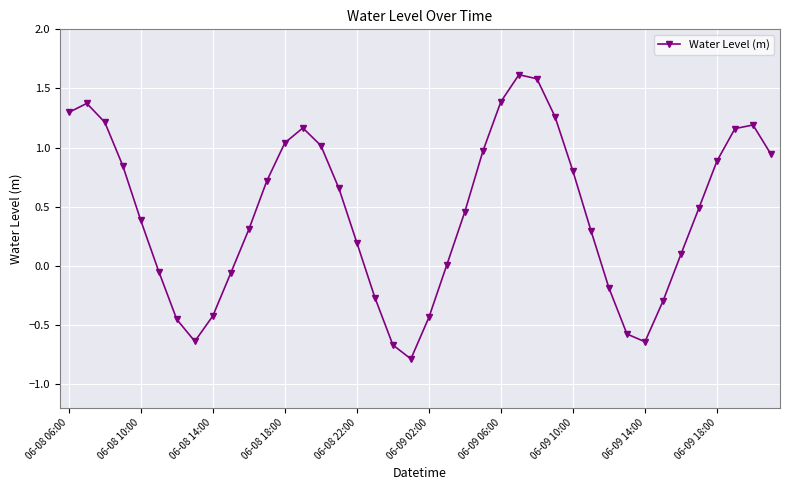

How many lines are shown in the chart?

1